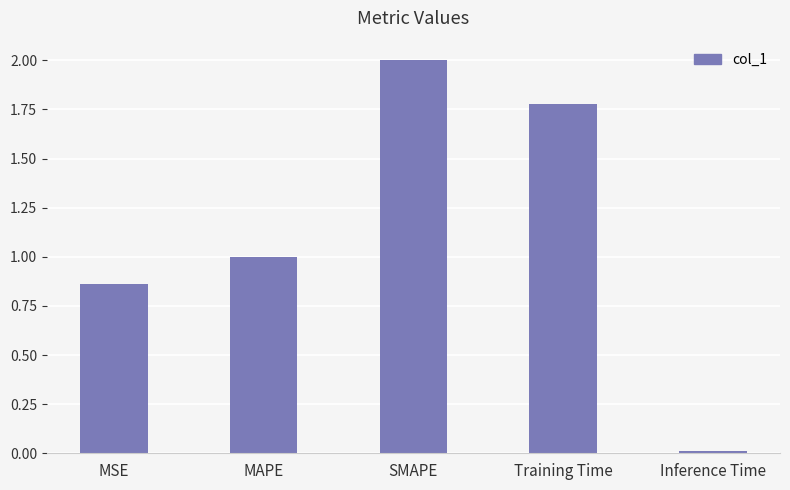

What is the ratio of the value at MSE to the value at Training Time?

0.5